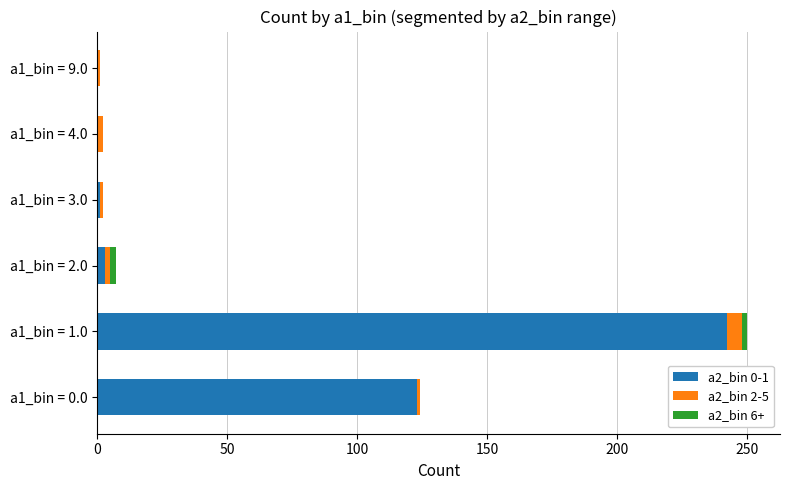

At which category is the sum across all series the highest?

a1_bin = 1.0